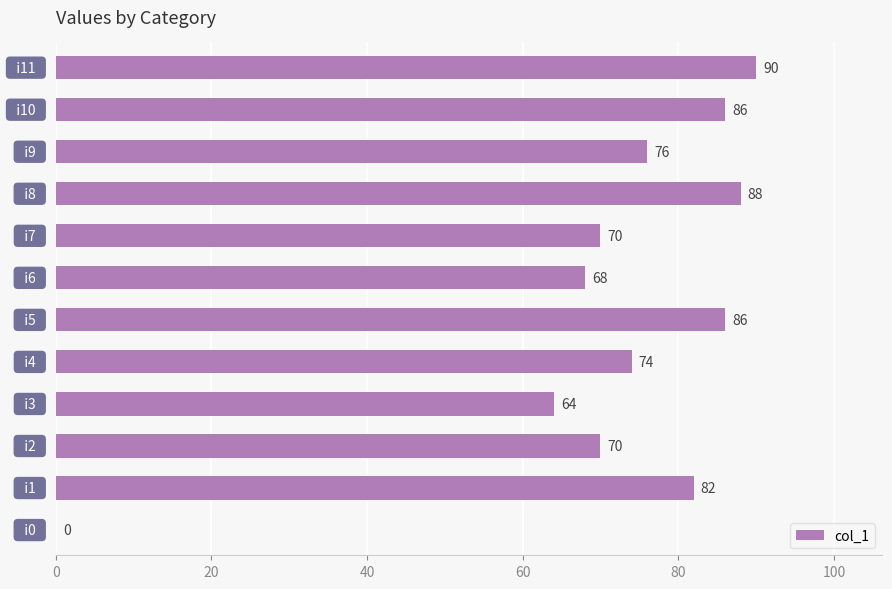

What is the maximum value shown in the chart?

90